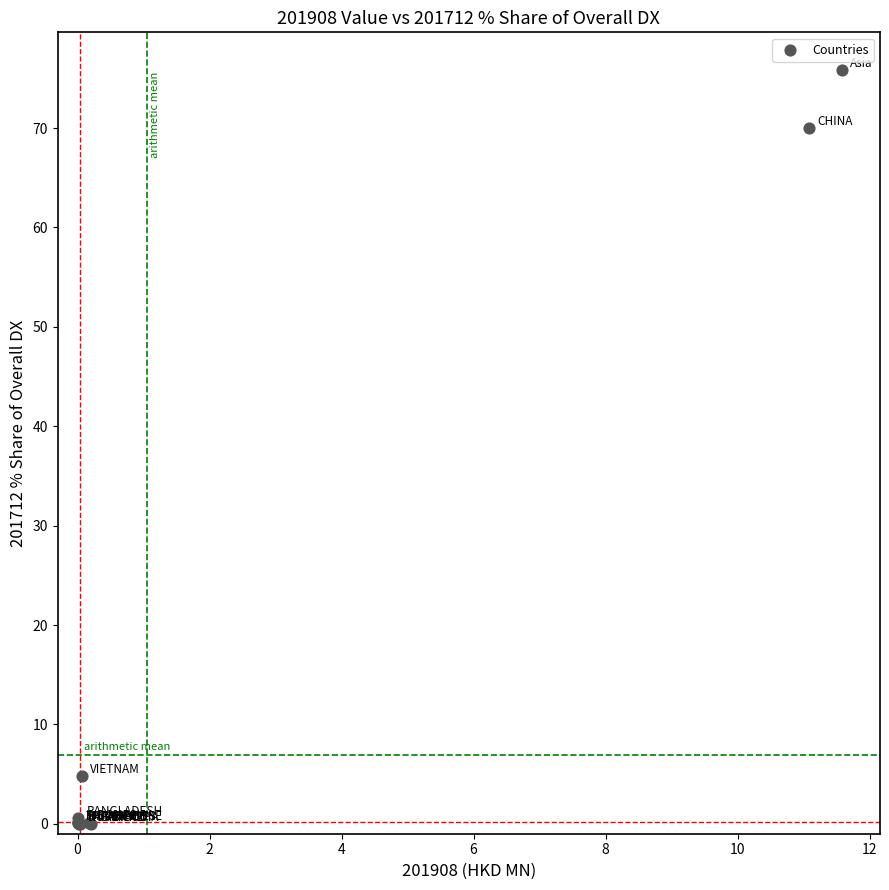

What Y value in the scatter plot is closest to 37?

4.8